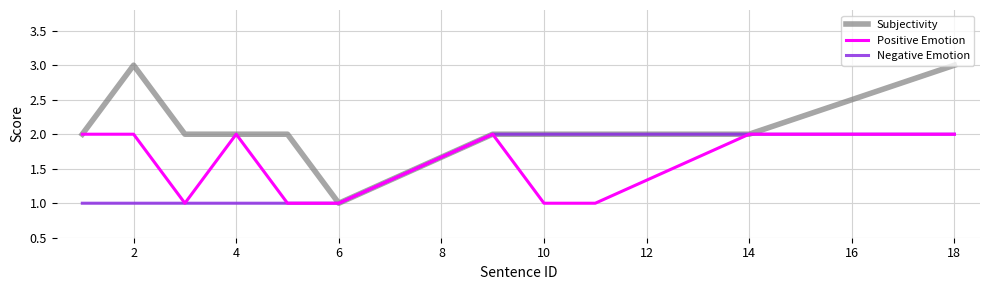

Which series has the widest spread of values?

Subjectivity